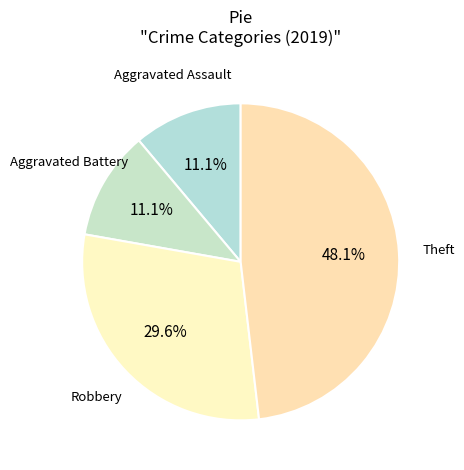

How many slices are in this pie chart?

4